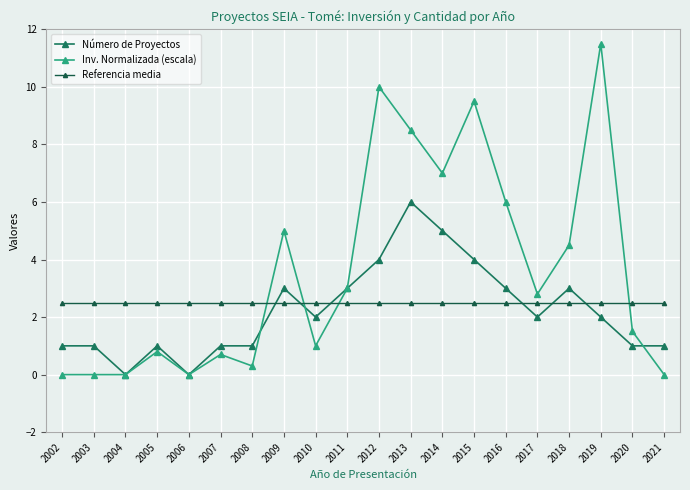

Reading left to right, extract all data points from this chart.

Número de Proyectos: 2002=1.0	2003=1.0	2004=0.0	2005=1.0	2006=0.0	2007=1.0	2008=1.0	2009=3.0	2010=2.0	2011=3.0	2012=4.0	2013=6.0	2014=5.0	2015=4.0	2016=3.0	2017=2.0	2018=3.0	2019=2.0	2020=1.0	2021=1.0
Inv. Normalizada (escala): 2002=0.0	2003=0.0	2004=0.0	2005=0.8	2006=0.0	2007=0.7	2008=0.3	2009=5.0	2010=1.0	2011=3.0	2012=10.0	2013=8.5	2014=7.0	2015=9.5	2016=6.0	2017=2.8	2018=4.5	2019=11.5	2020=1.5	2021=0.0
Referencia media: 2002=2.5	2003=2.5	2004=2.5	2005=2.5	2006=2.5	2007=2.5	2008=2.5	2009=2.5	2010=2.5	2011=2.5	2012=2.5	2013=2.5	2014=2.5	2015=2.5	2016=2.5	2017=2.5	2018=2.5	2019=2.5	2020=2.5	2021=2.5